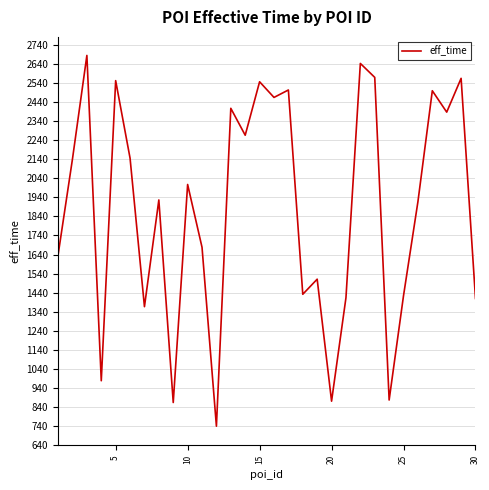

What is the smallest value displayed?

741